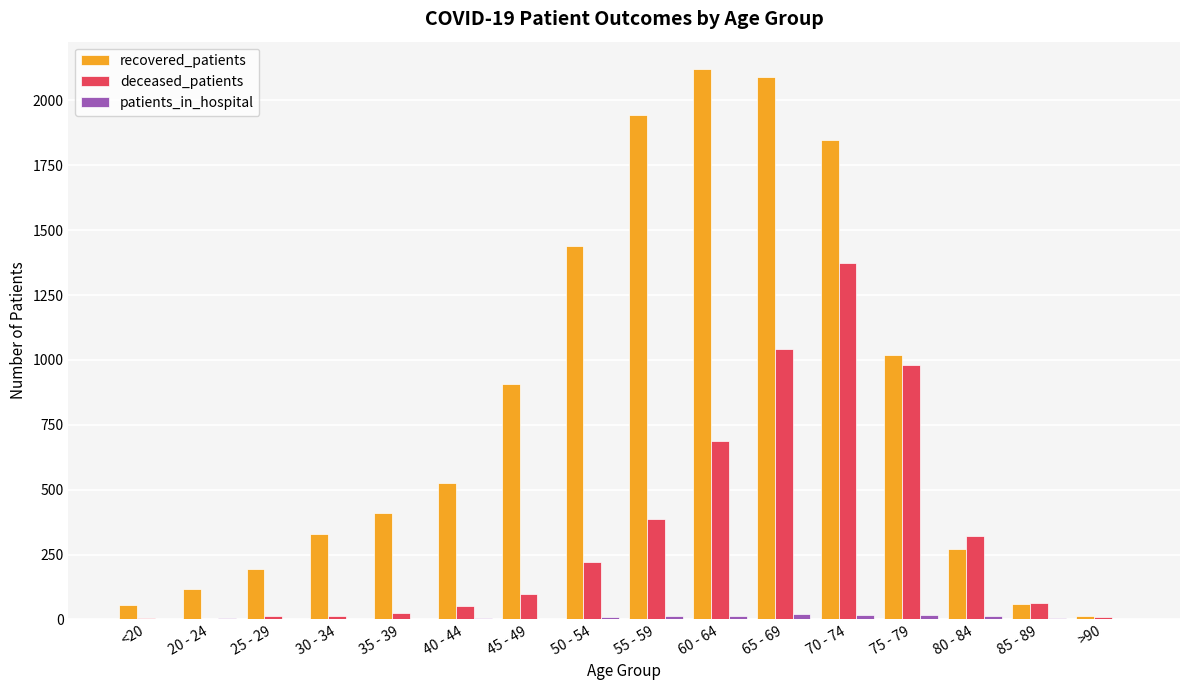

Which category has the highest value in the recovered_patients series?

60 - 64